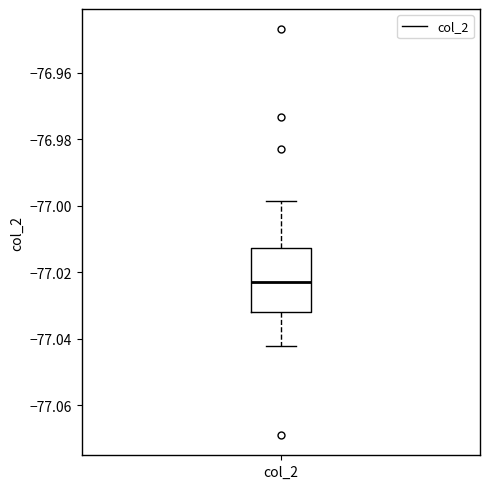

Read this box plot against the y-axis: the position of the median line, the range covered by the box, and the ends of both whiskers. The values are not printed on the chart, so give them approximately, as read against the axis.

median -77.024, box -77.032 to -77.012, whiskers -77.042 to -76.998